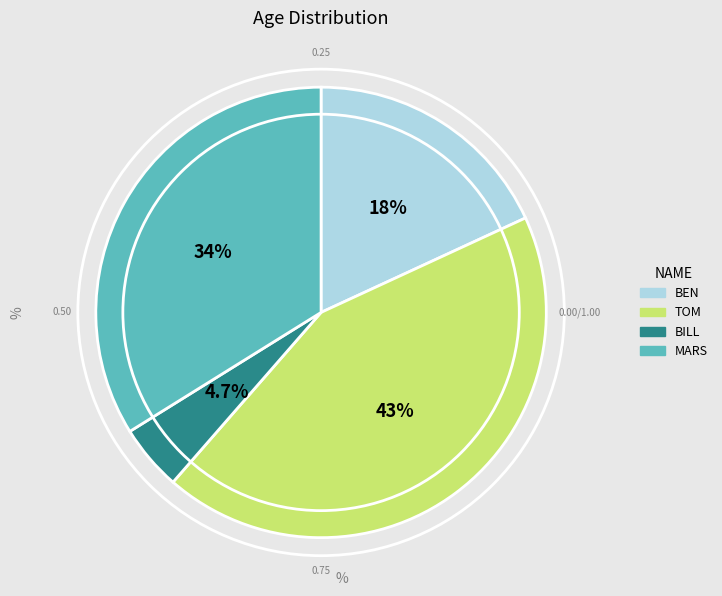

To the nearest percent, what is the difference between the largest and smallest slice percentages?

39%